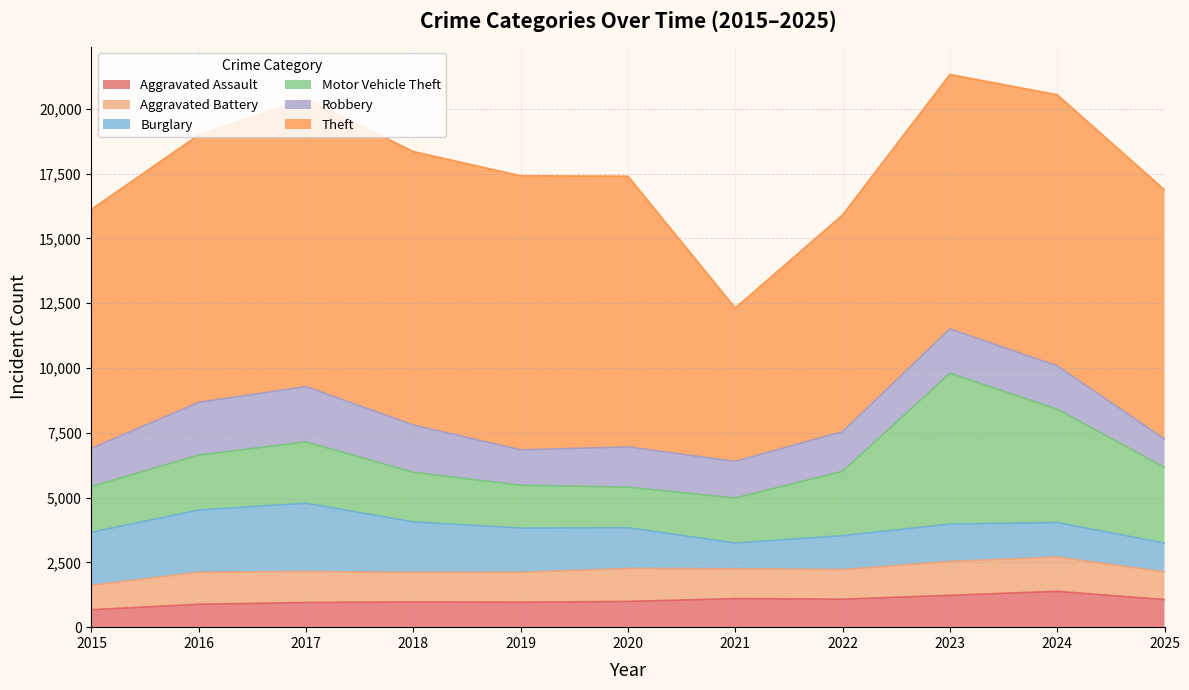

Which label corresponds to the largest value in the chart?

2017